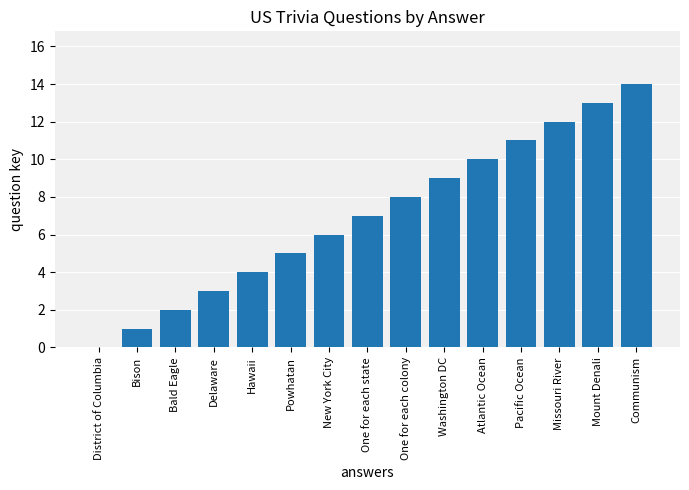

At which category does the chart reach its peak across all series?

Communism